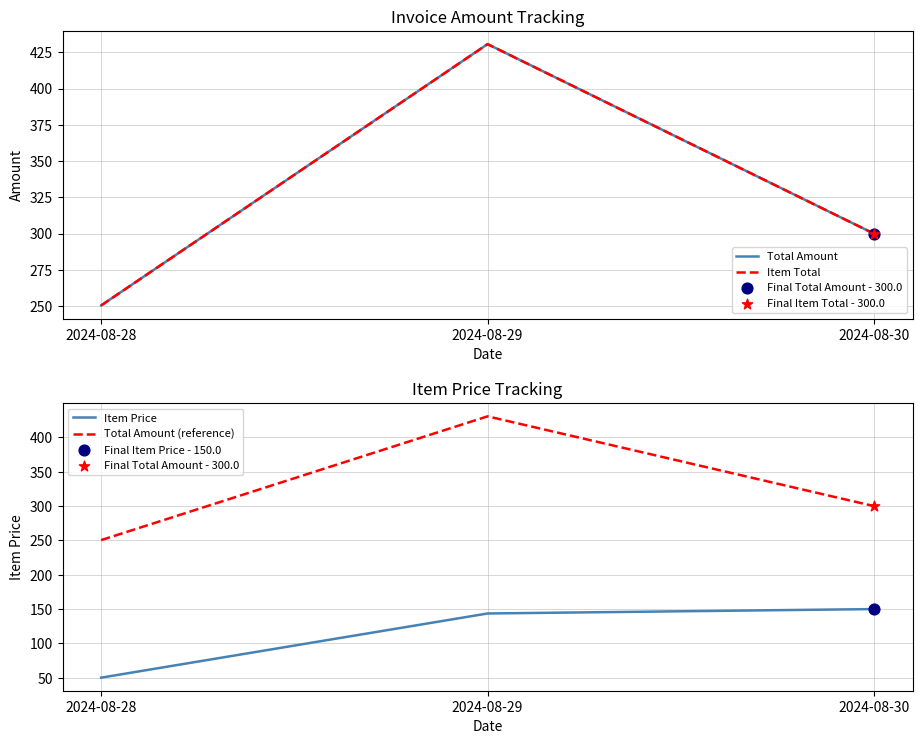

At which category is the sum across all series the highest?

2024-08-29